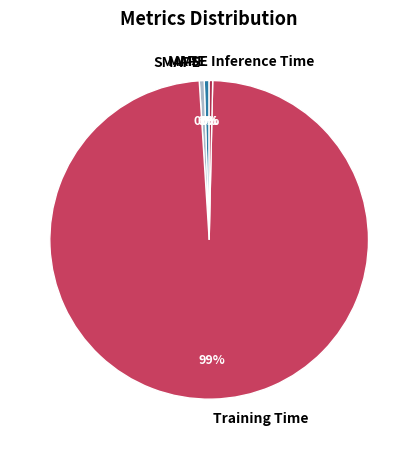

To the nearest percent, what is the average slice percentage?

20%